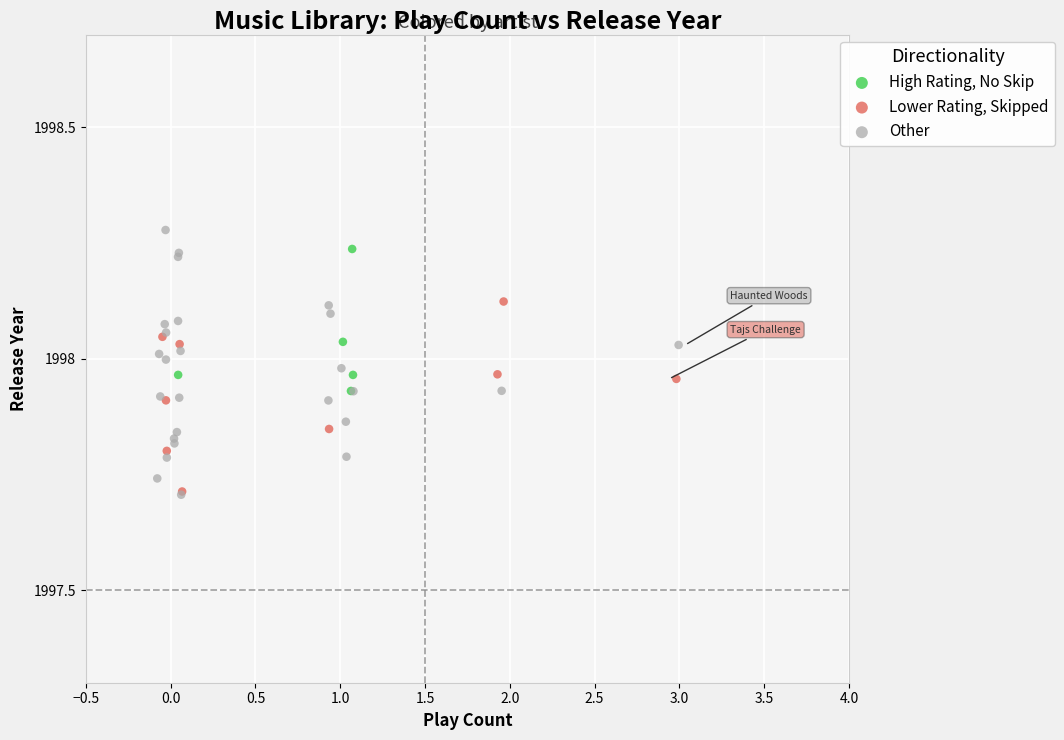

Which series has the largest Y range (max minus min)?

Other